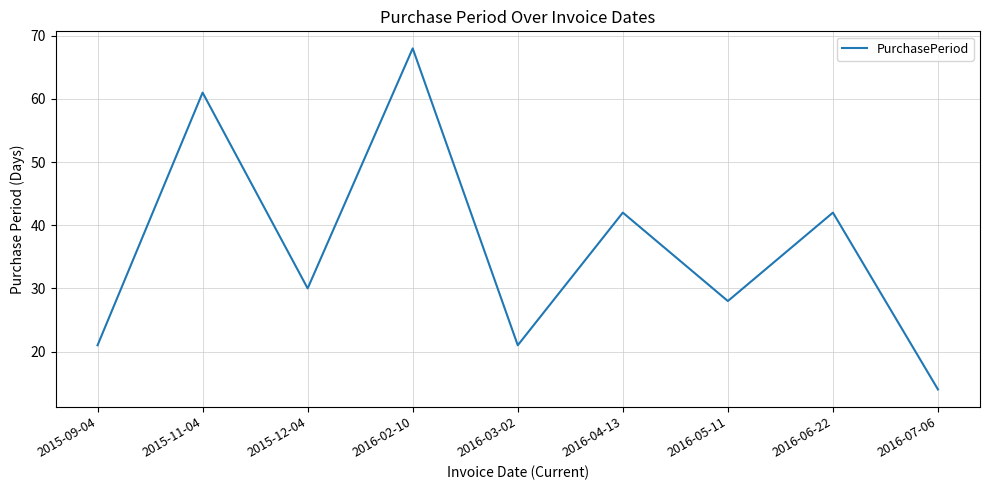

What is the difference between the maximum and minimum values?

54